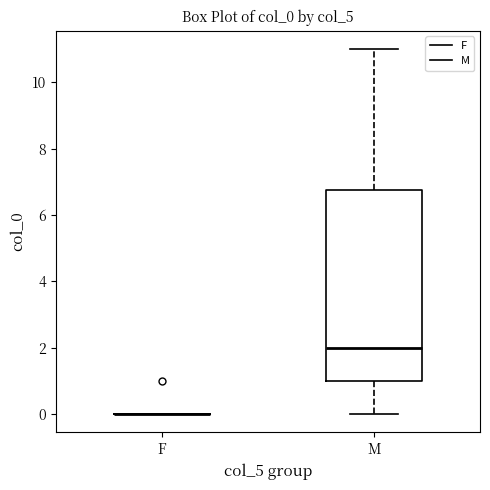

Comparing the boxes themselves (not the whiskers), which one is the tallest?

M